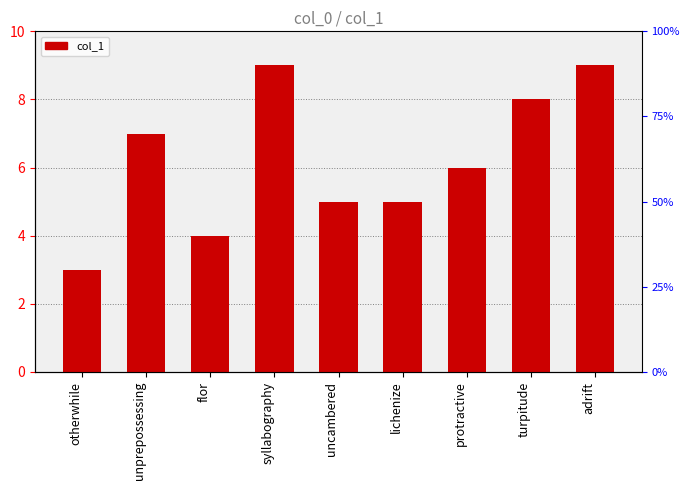

Reading left to right, what are all the values shown in this chart?

otherwhile=3	unprepossessing=7	flor=4	syllabography=9	uncambered=5	lichenize=5	protractive=6	turpitude=8	adrift=9